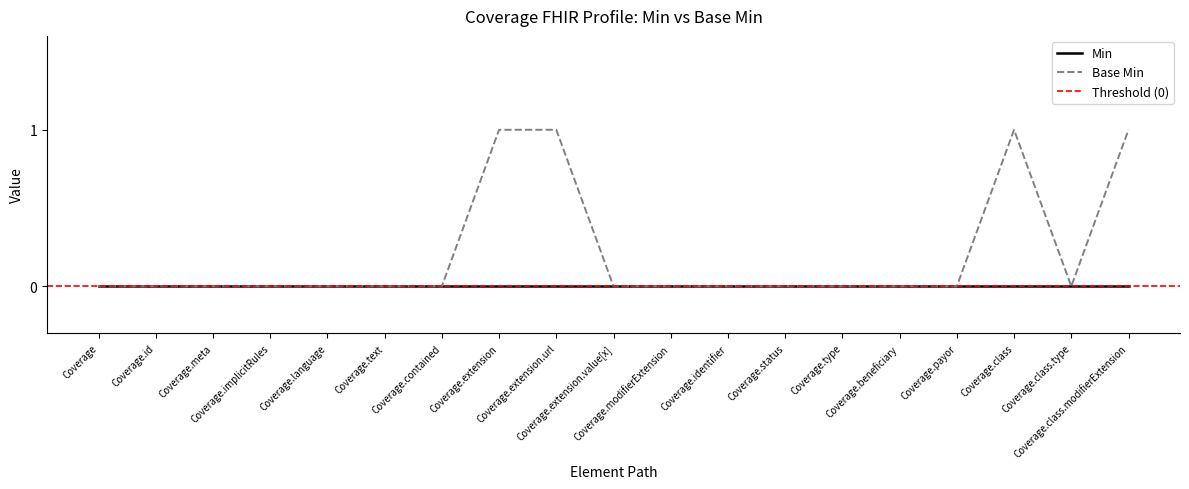

Which category has the highest value across all series?

Coverage.extension